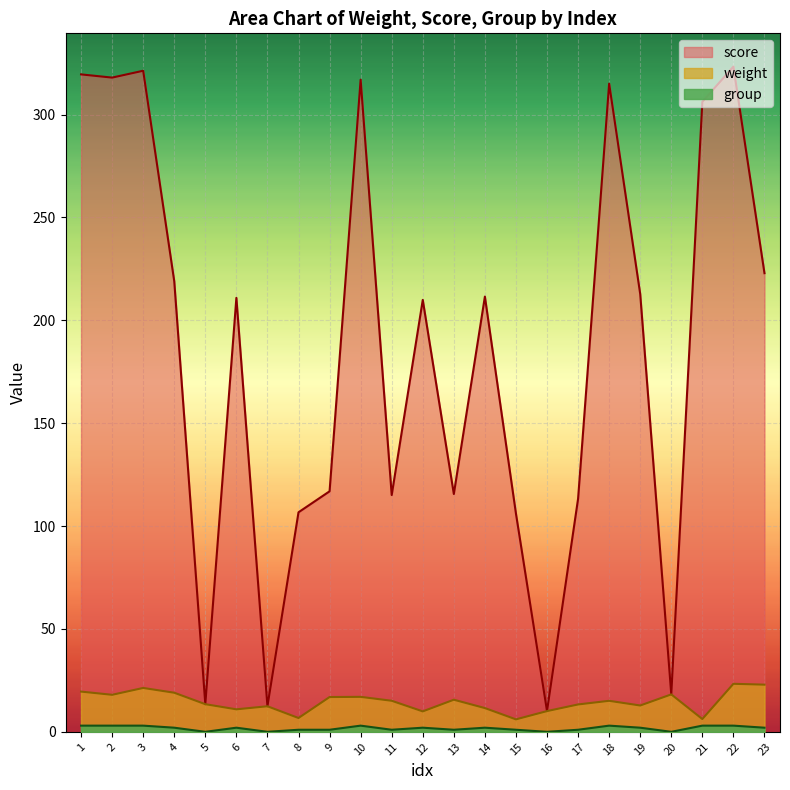

Where does the group series first go above 2?

1